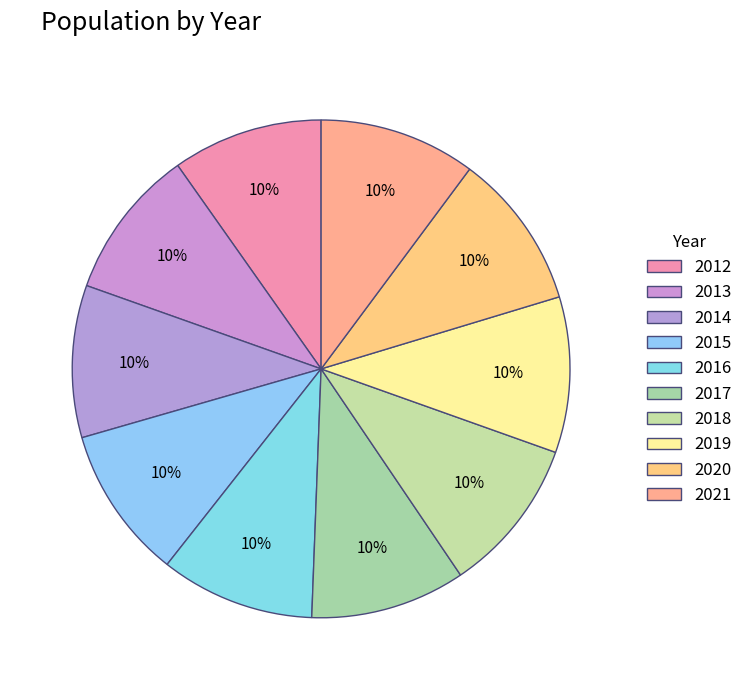

What portion of the pie excludes 2015?

90.1%